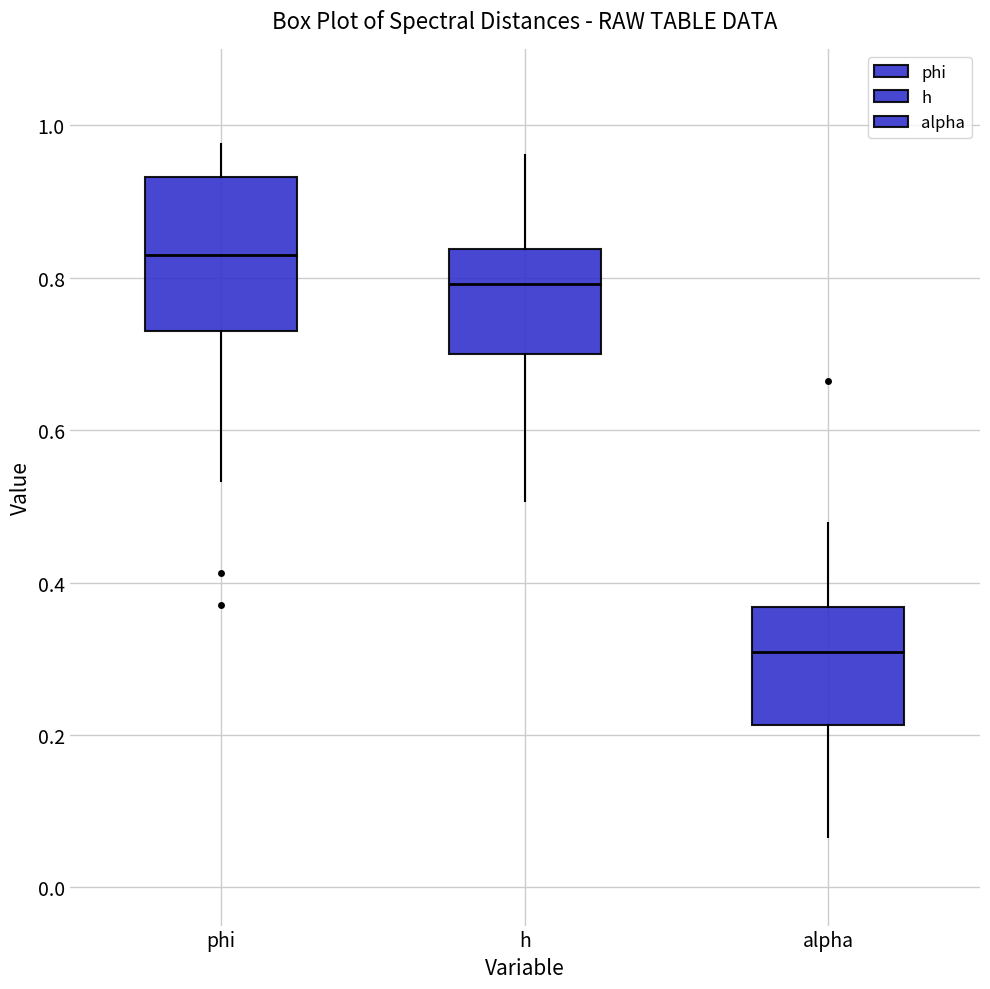

Comparing the boxes themselves (not the whiskers), which one is the tallest?

phi